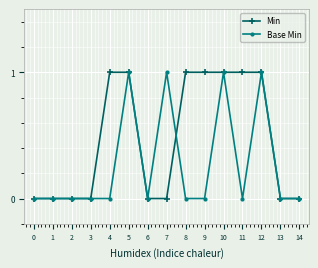

True or false: Base Min and Min cross at least once.

True